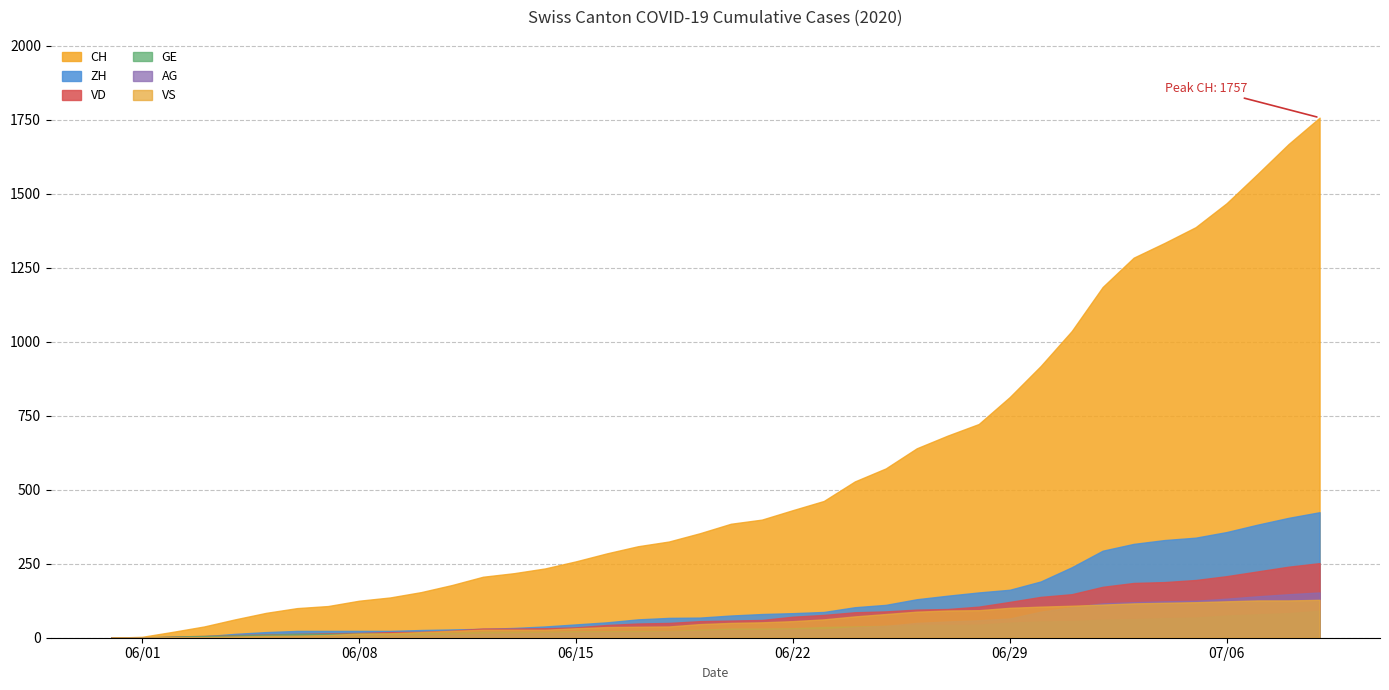

True or false: CH has a value of 309 at 17.

True